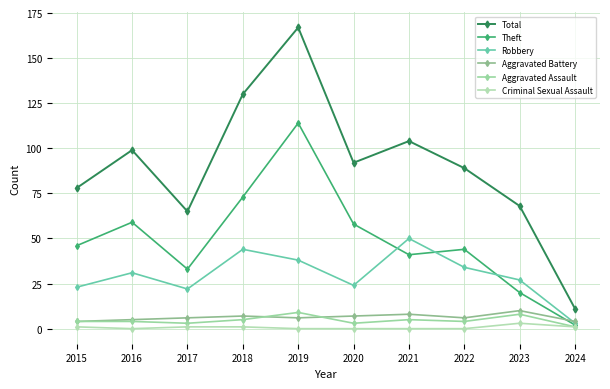

Reading right to left, what are all the values shown in this chart?

Total: 11	68	89	104	92	167	130	65	99	78
Theft: 2	20	44	41	58	114	73	33	59	46
Robbery: 3	27	34	50	24	38	44	22	31	23
Aggravated Battery: 4	10	6	8	7	6	7	6	5	4
Aggravated Assault: 1	8	4	5	3	9	5	3	4	4
Criminal Sexual Assault: 1	3	0	0	0	0	1	1	0	1